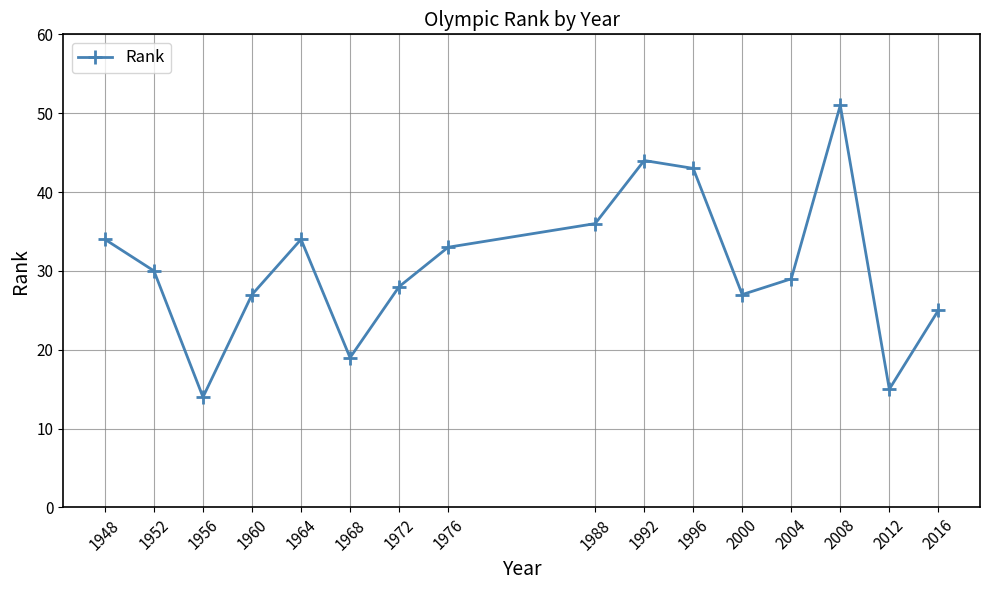

Is this an area chart (filled region under the line)?

No